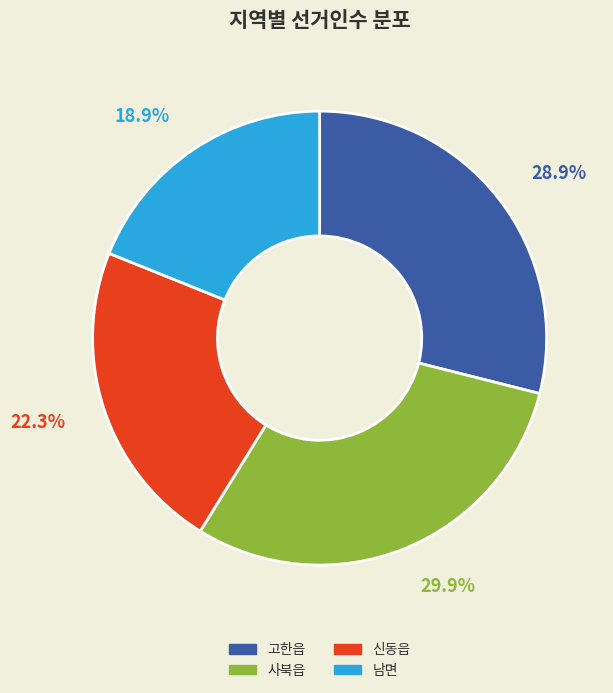

Count the number of slices in the pie.

4